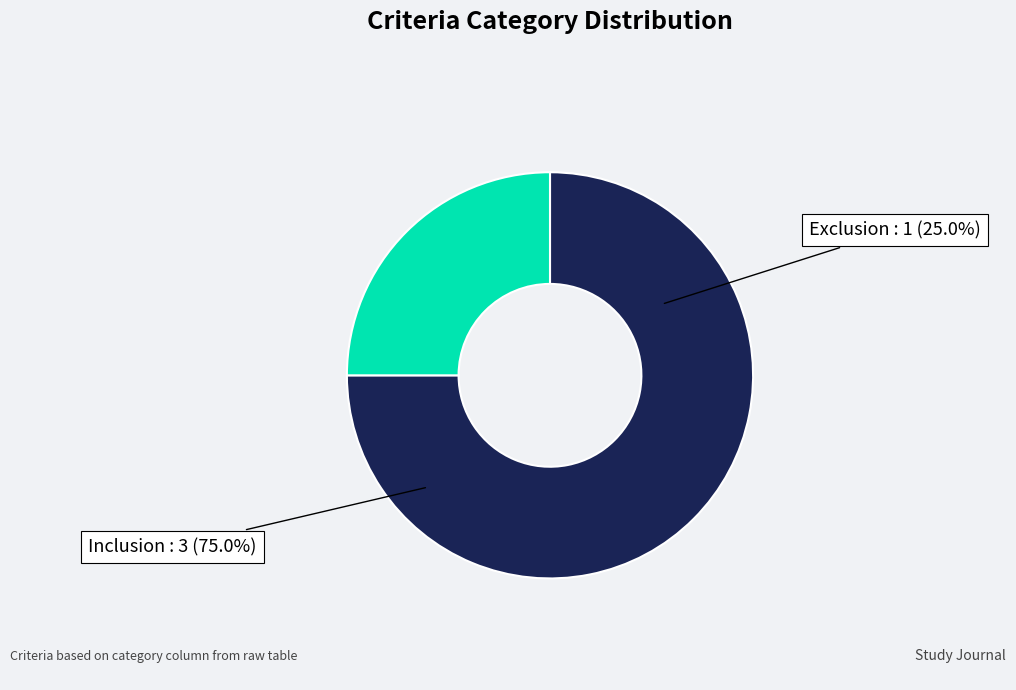

To the nearest percent, what is the average slice percentage?

50%